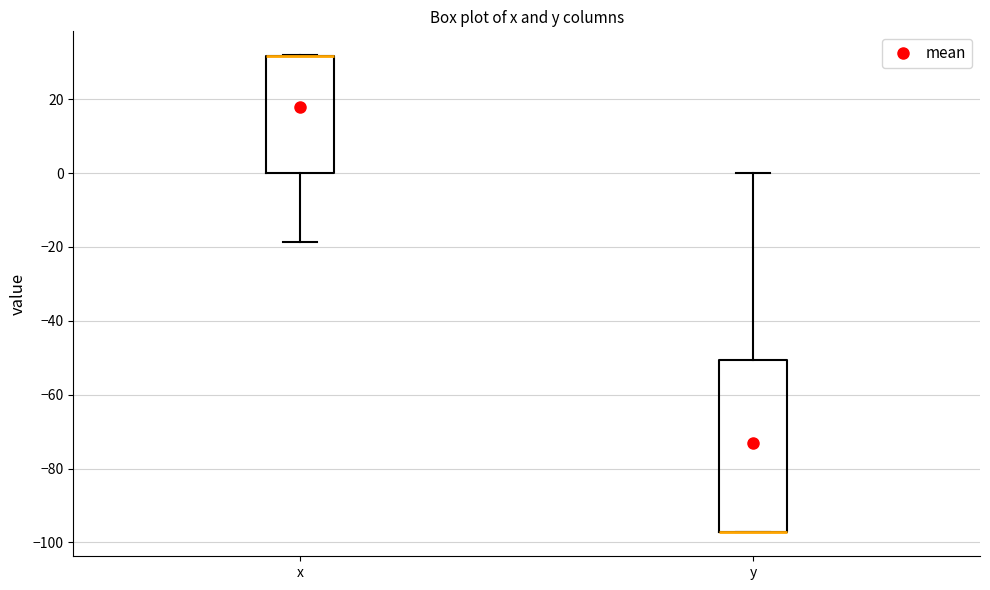

Reading left to right, transcribe this box plot: for each box, give where its median line is, the range the box spans, and where its two whiskers end, as read against the y-axis. The values are not printed on the chart, so give them approximately, as read against the axis.

x: median 32 (drawn on the box's upper edge), box 0 to 32, whiskers -18 to 32
y: median -98 (drawn on the box's lower edge), box -98 to -50, whiskers -98 to 0